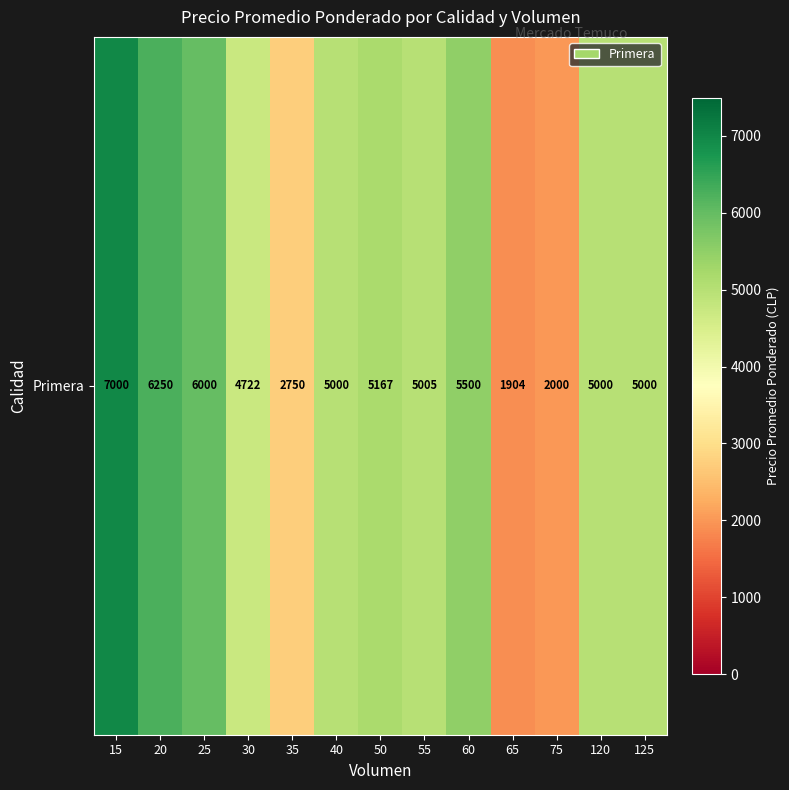

Rank the categories by value from highest to lowest.

15, 20, 25, 60, 50, 55, 40, 120, 125, 30, 35, 75, 65